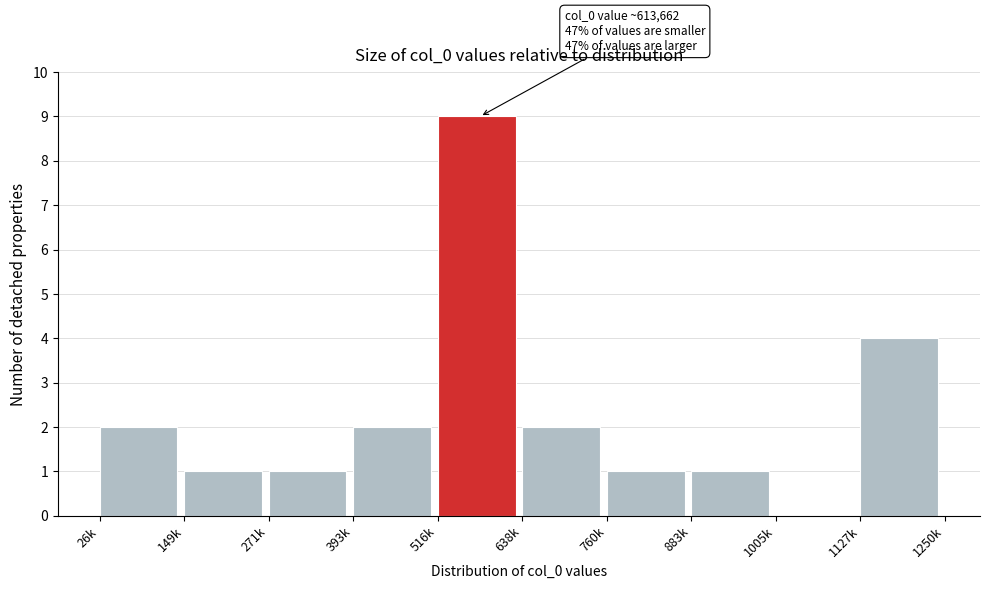

Reading right to left, list all the values displayed in this chart.

1127k=4	1005k=0	883k=1	760k=1	638k=2	516k=9	393k=2	271k=1	149k=1	26k=2